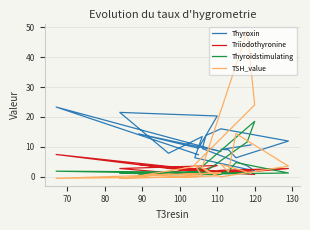

How many series are shown in this chart?

4